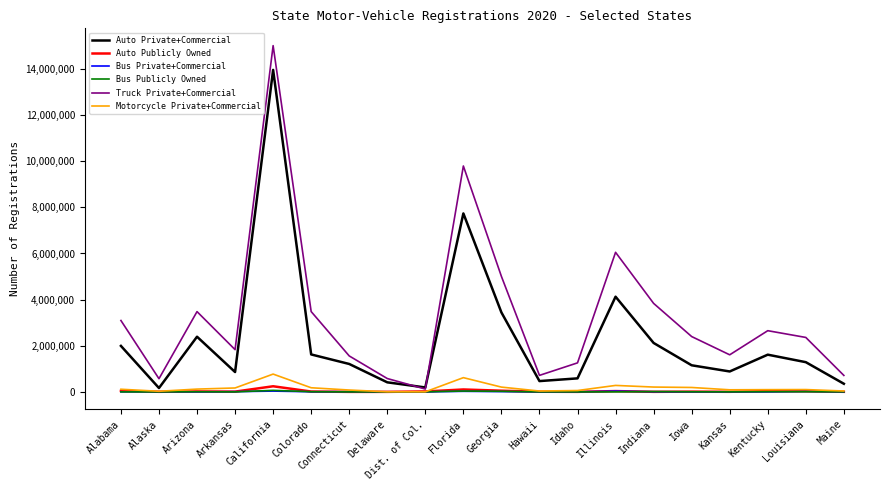

What is the difference between the highest and lowest values at Colorado?

3475691